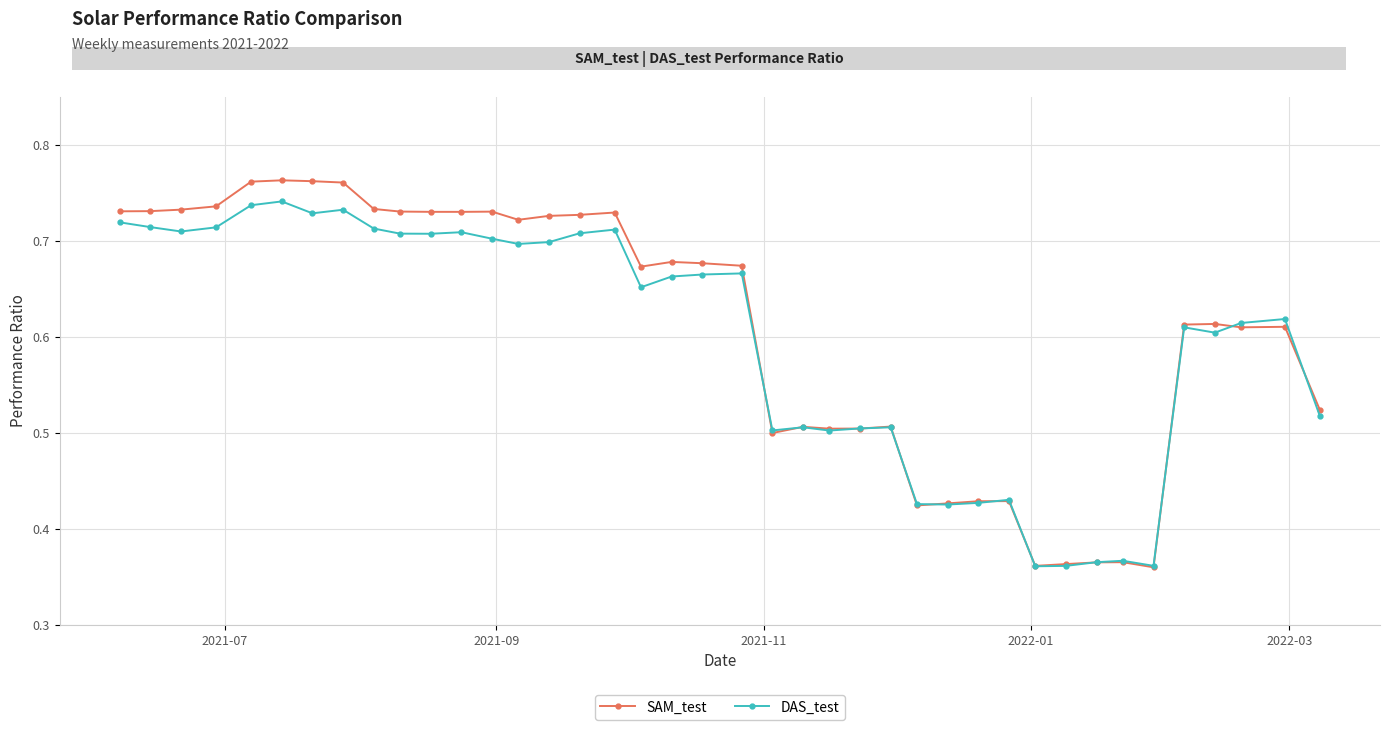

At how many categories does at least one series exceed 0?

40